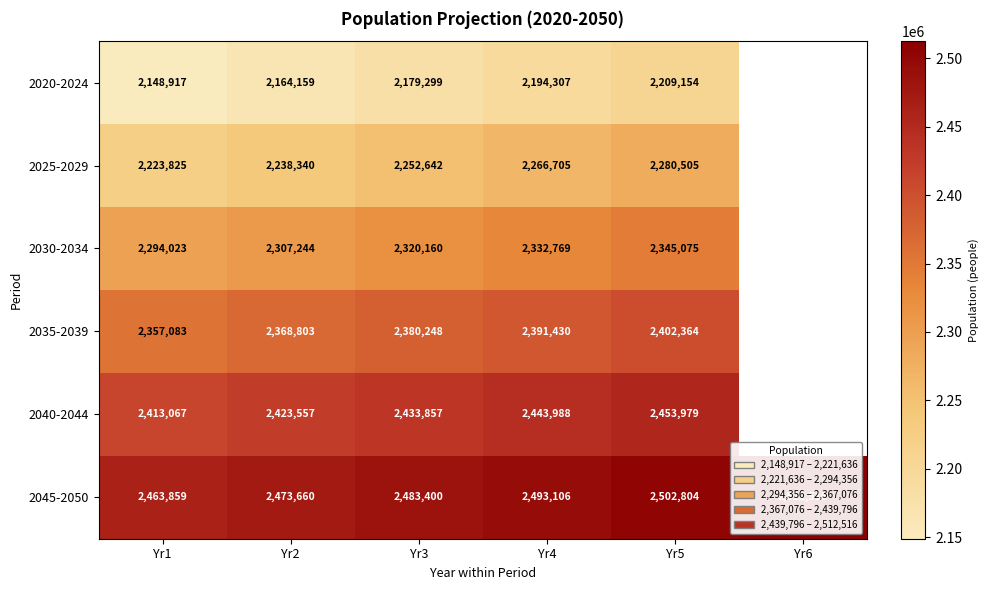

Which has a higher value, Yr4 or Yr5?

Yr5